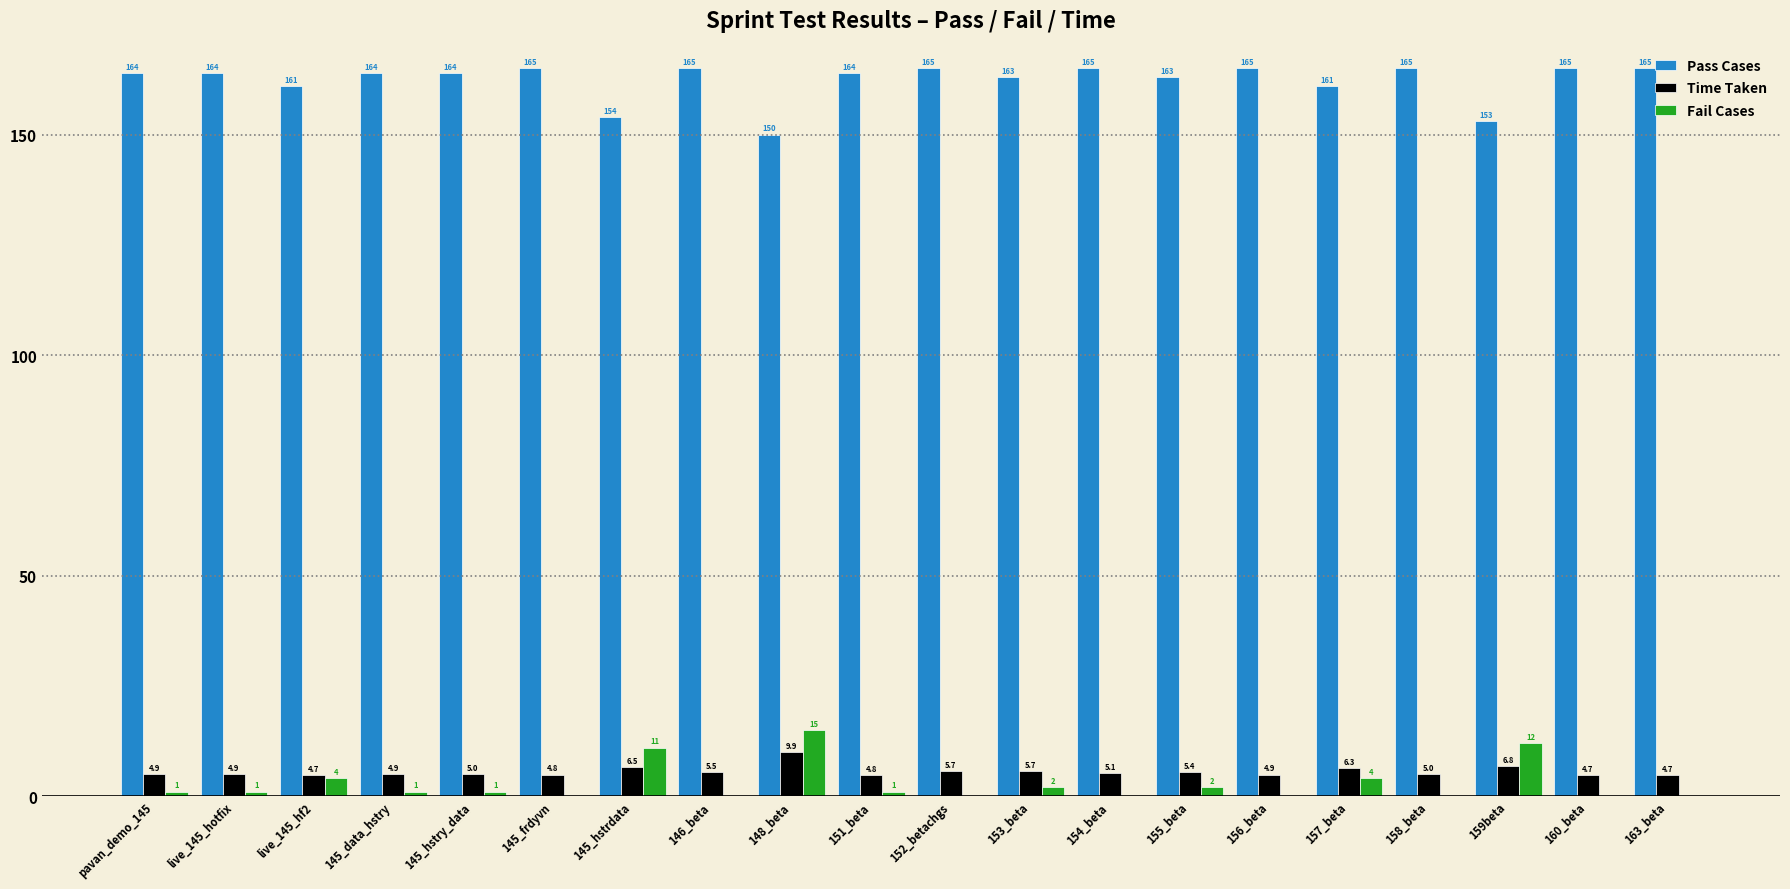

What is the highest value of the Time Taken series?

9.9